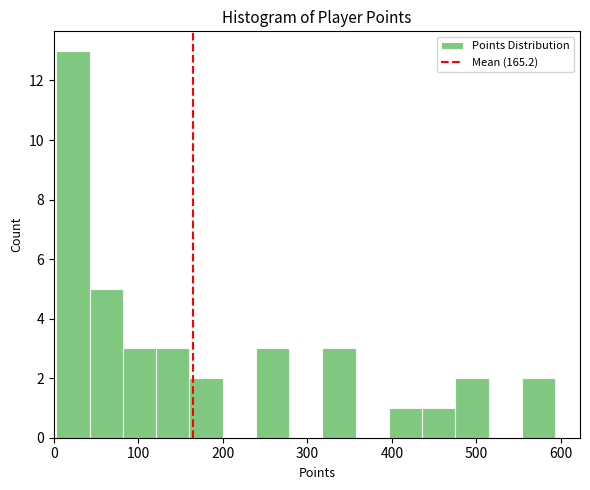

Read against the x-axis, roughly where is the centre of the tallest bar?

20